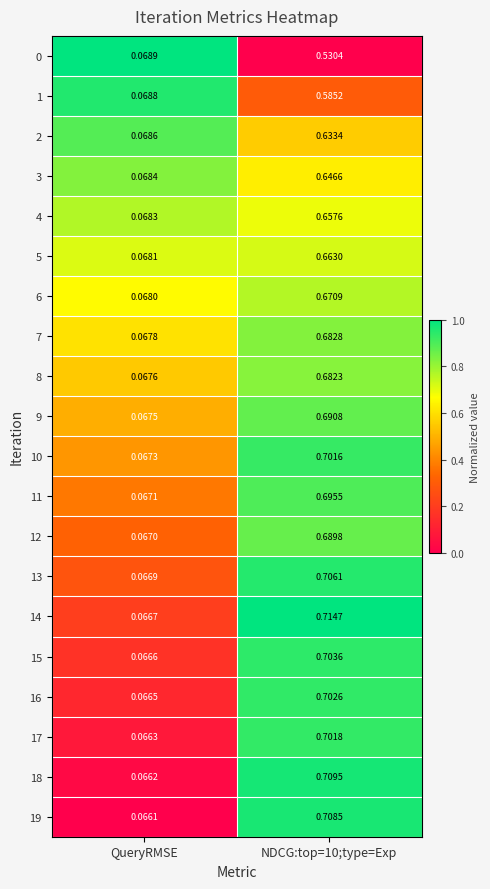

At which label is 19 closest to 0?

QueryRMSE